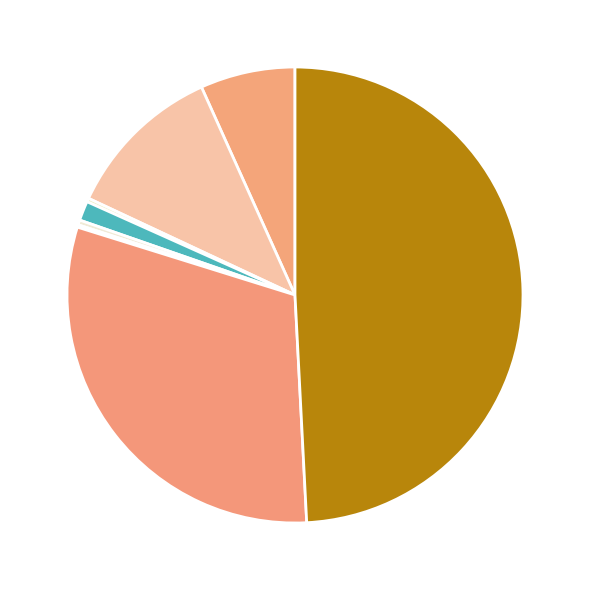

What is the smallest slice in the pie chart?

Motor Vehicle Theft